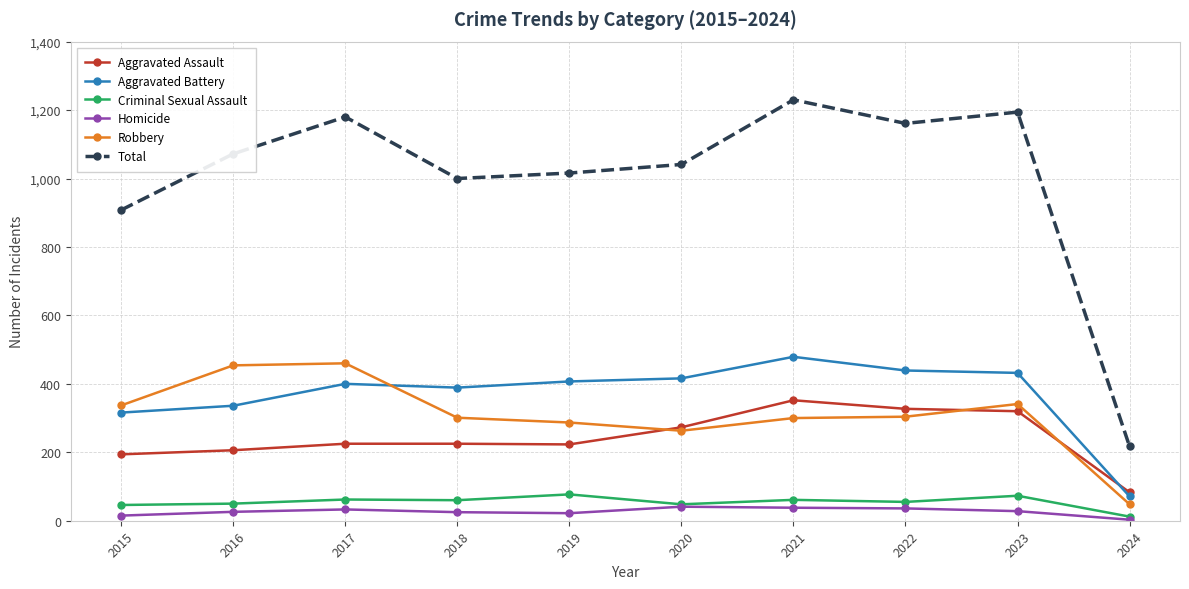

True or false: Aggravated Battery and Aggravated Assault cross at least once.

True